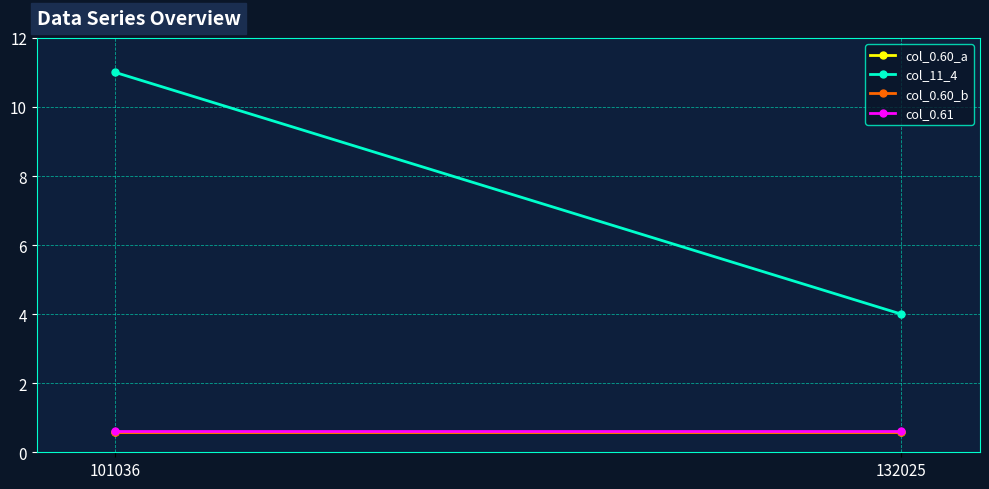

Reading left to right, extract all data points from this chart.

col_0.60_a: 0.6	0.6
col_11_4: 11.0	4.0
col_0.60_b: 0.6	0.6
col_0.61: 0.6	0.6